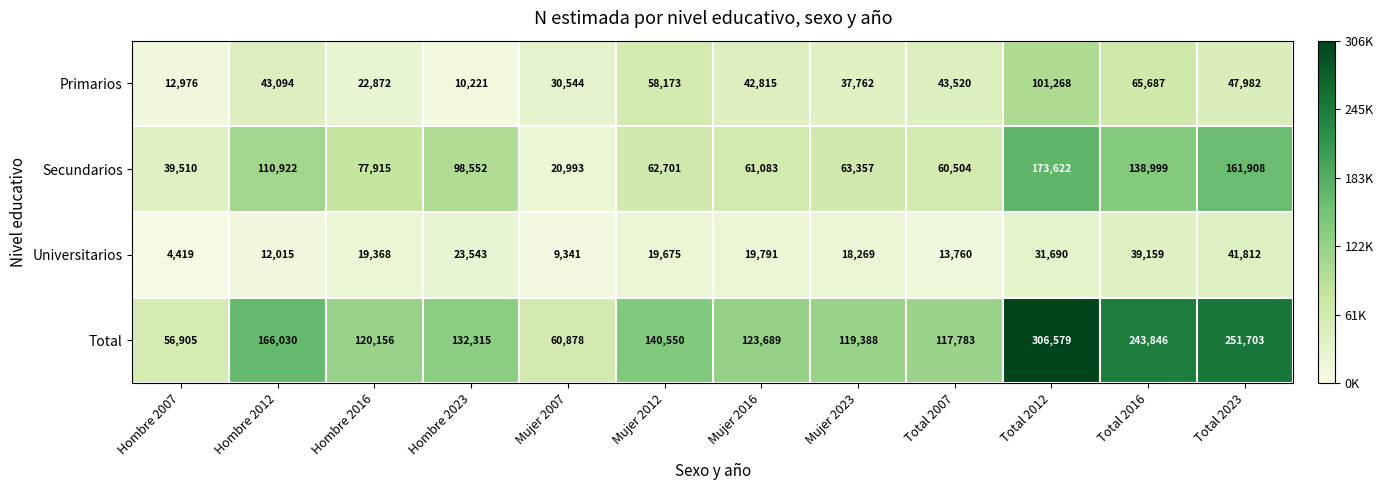

The value of Total at Total 2016 is 243846. True or false?

True